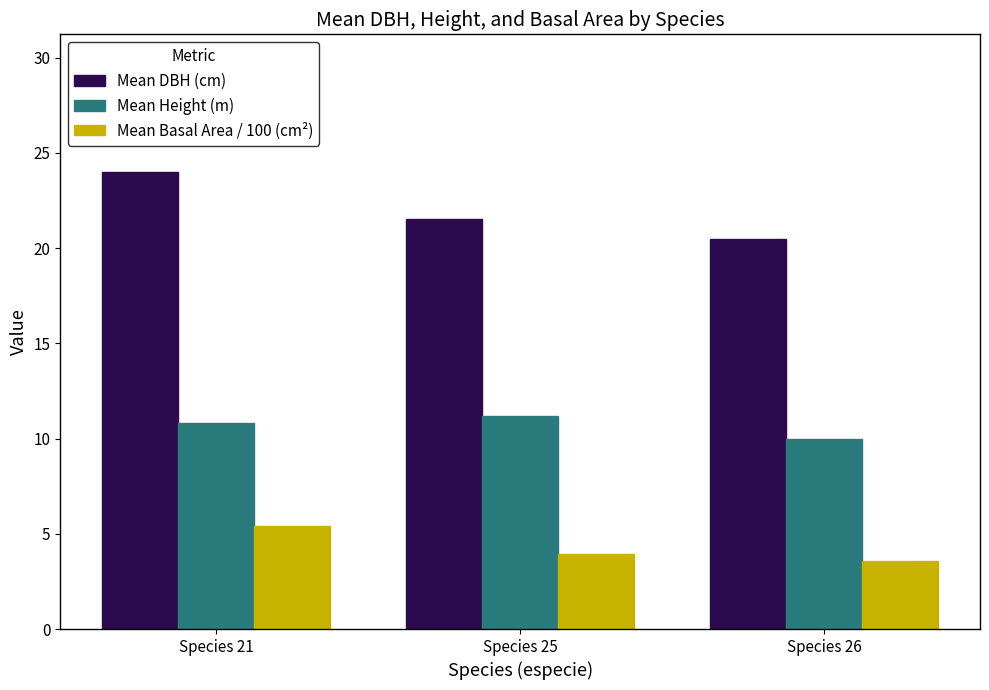

Which series has the widest spread of values?

Mean DBH (cm)